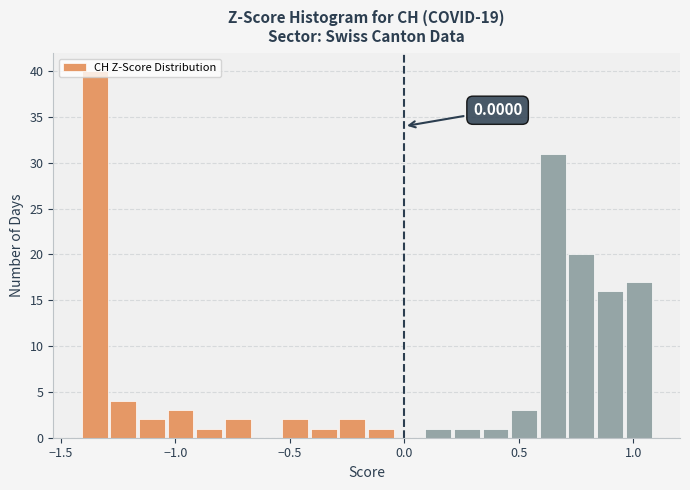

Around what value on the x-axis is the tallest bar? Give the approximate position of its centre, as read against the axis.

-1.35